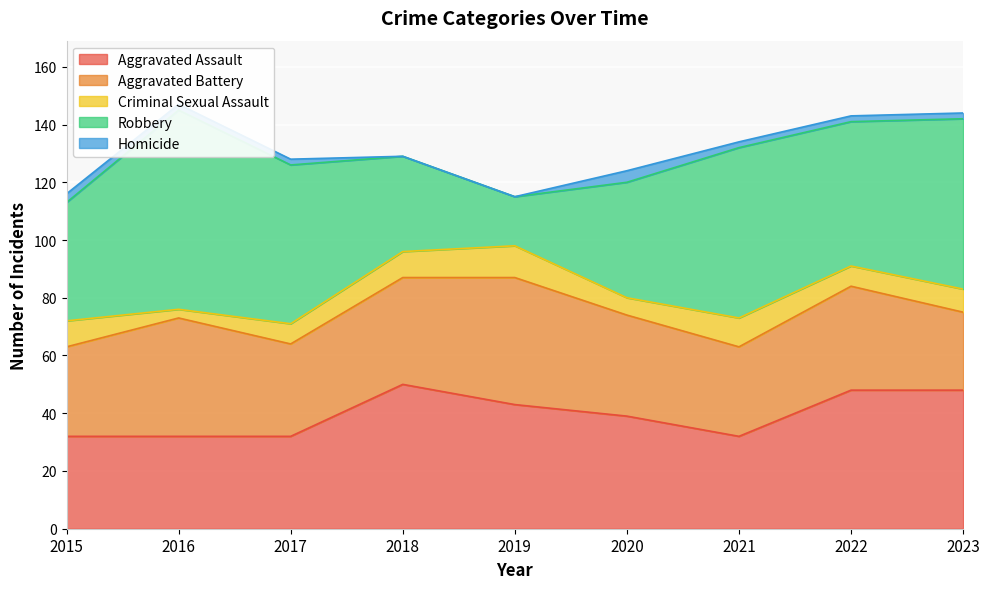

What is the sum of all Aggravated Assault values?

356